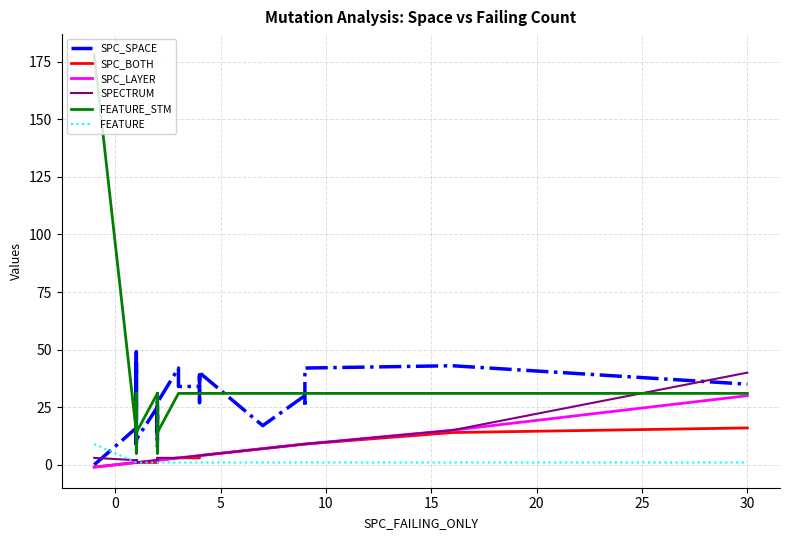

Is the value of FEATURE_STM at 19 greater than the value of SPC_SPACE at 32?

Yes